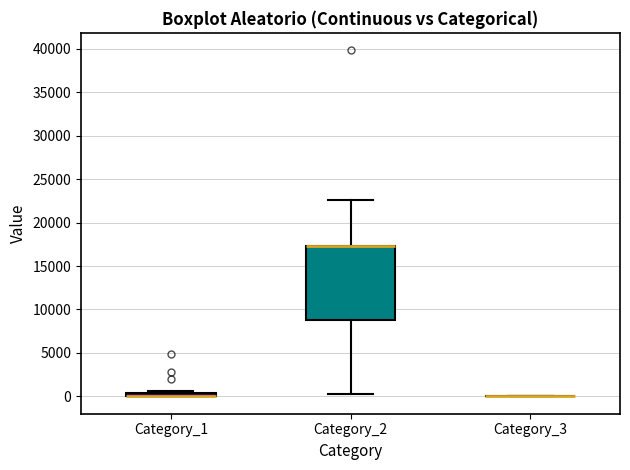

Where does the lower whisker of the box for Category_2 end on the y-axis? The values are not printed on the chart, so give them approximately, as read against the axis.

500